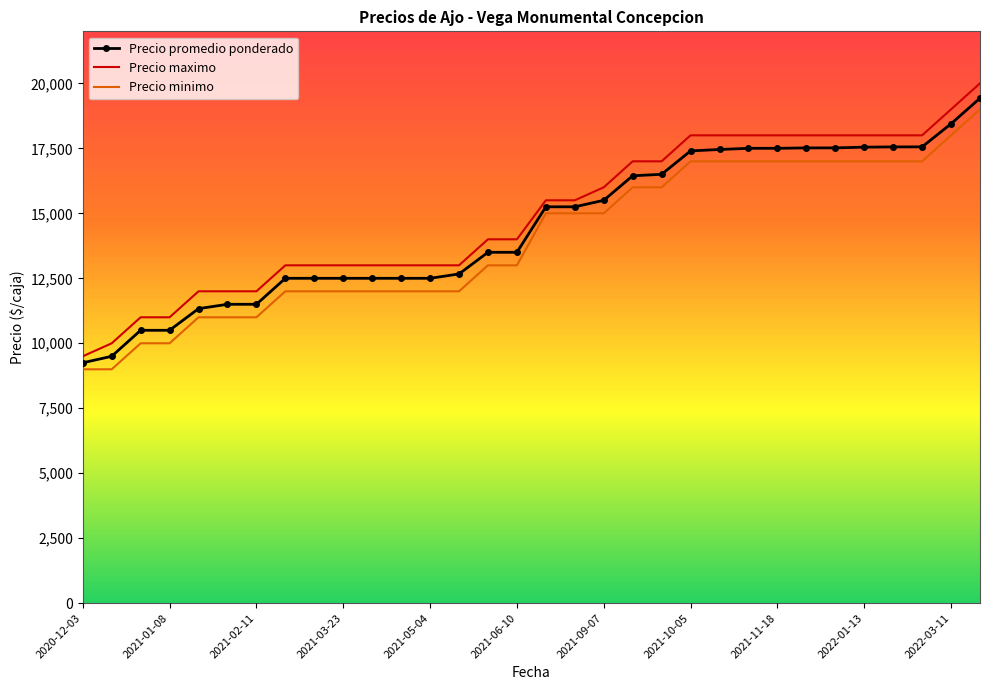

What is the maximum value for Precio promedio ponderado?

19429